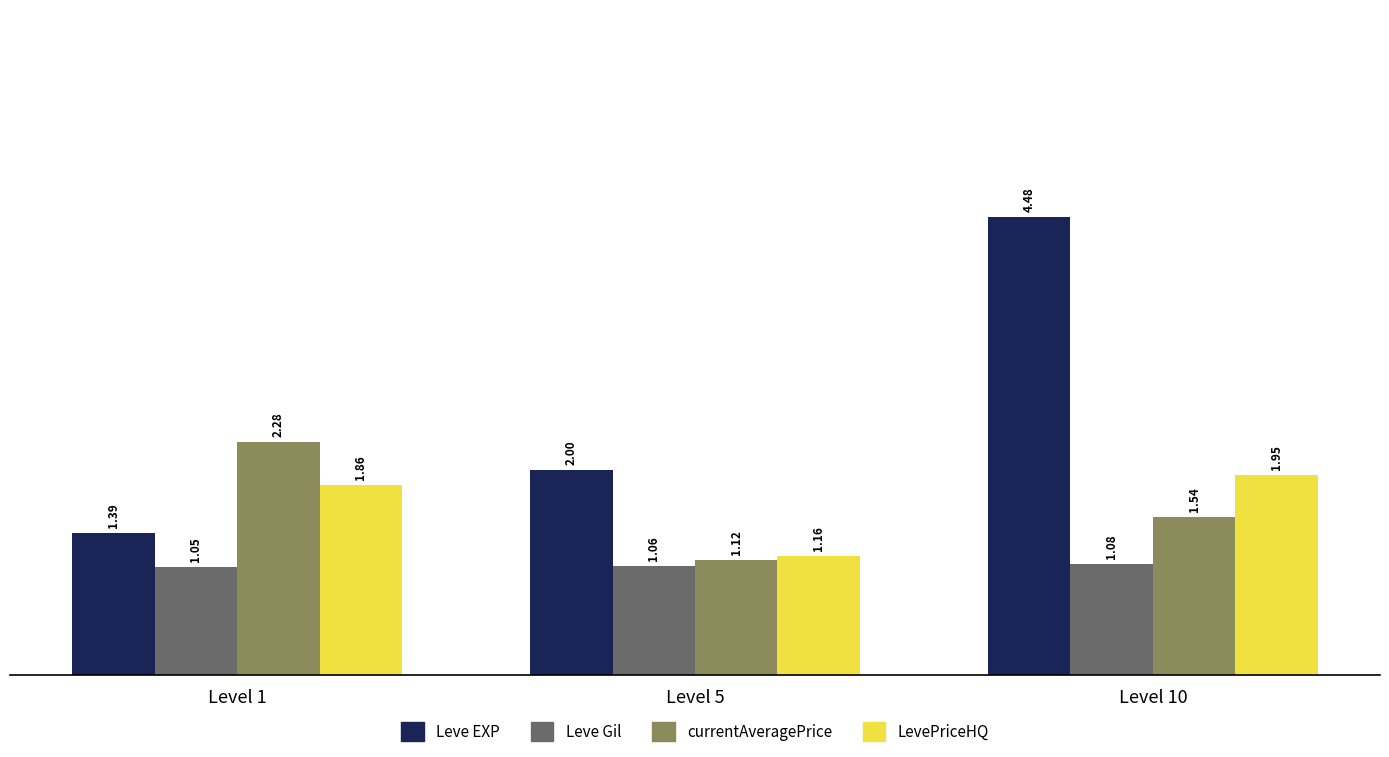

Which series changed the most between Level 5 and Level 10?

Leve EXP